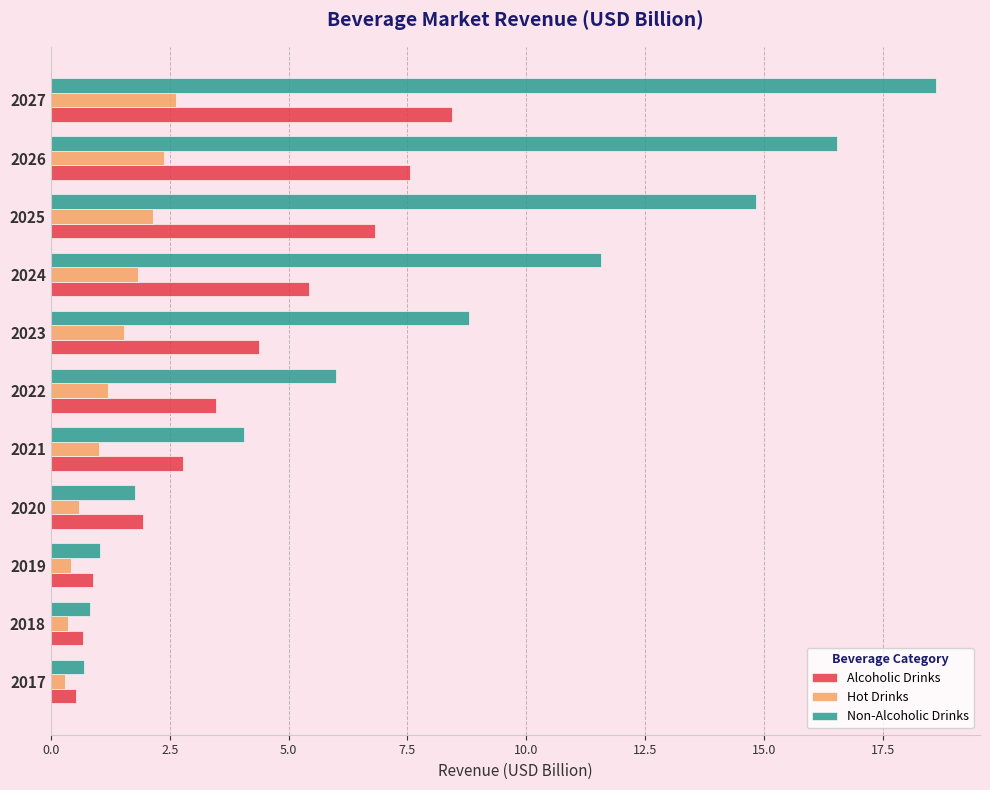

Where is Non-Alcoholic Drinks nearest to the value 9?

2023